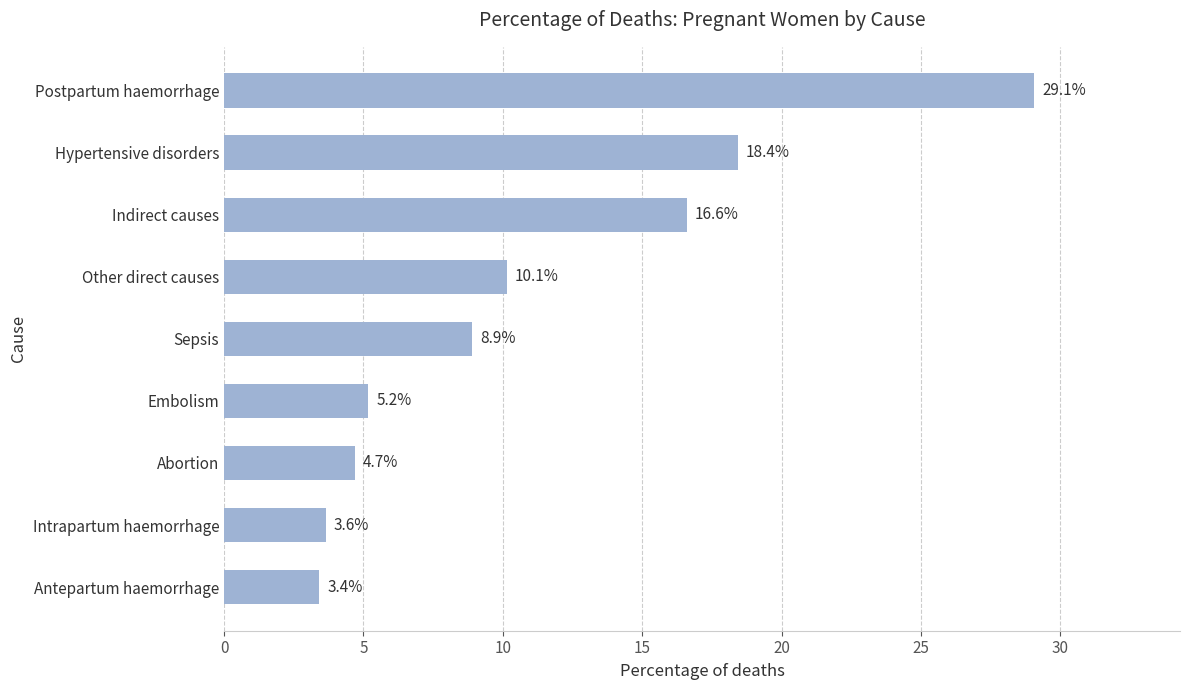

What is the difference between the values at Hypertensive disorders and Other direct causes?

8.3